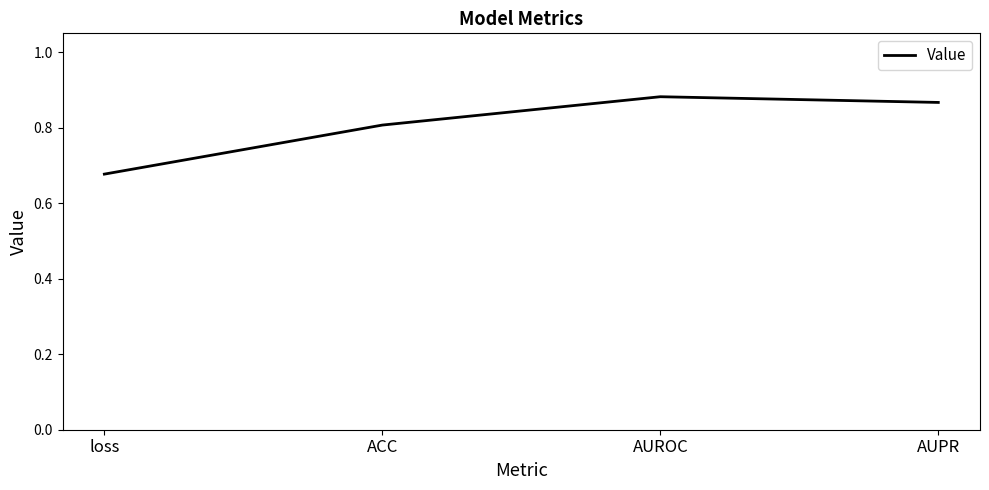

Which has a higher value, loss or ACC?

ACC